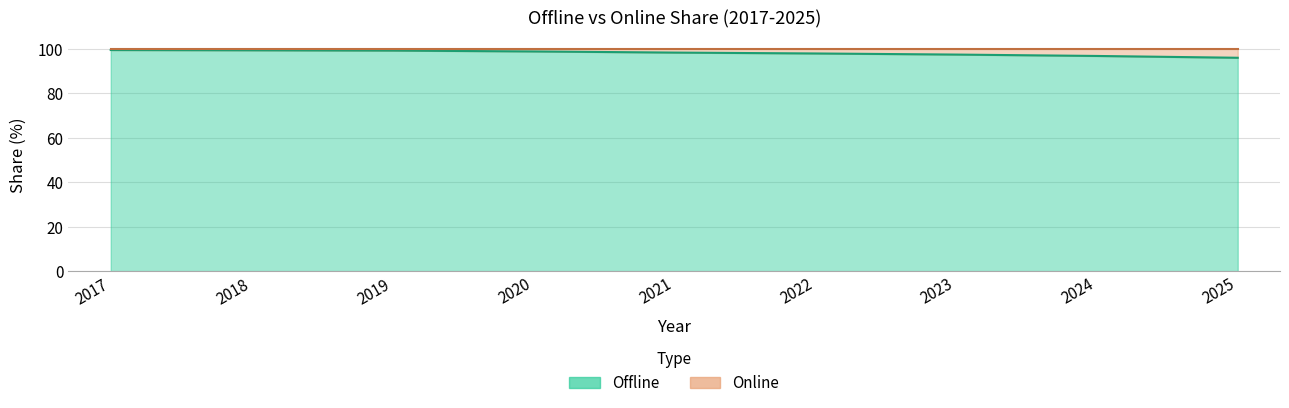

What is the maximum value shown in the chart?

99.5